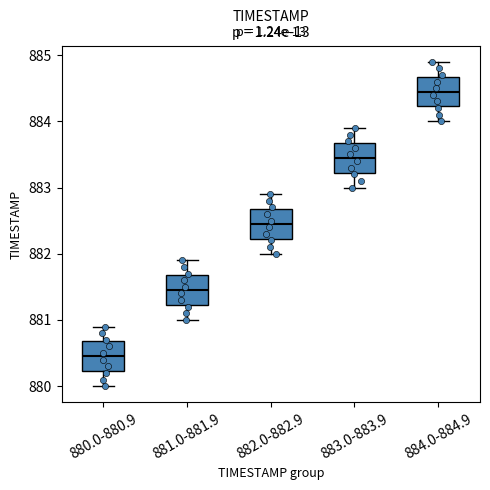

Reading left to right, transcribe this box plot: for each box, give where its median line is, the range the box spans, and where its two whiskers end, as read against the y-axis. The values are not printed on the chart, so give them approximately, as read against the axis.

880.0-880.9: median 880.5, box 880.2 to 880.7, whiskers 880.0 to 880.9
881.0-881.9: median 881.5, box 881.2 to 881.7, whiskers 881.0 to 881.9
882.0-882.9: median 882.5, box 882.2 to 882.7, whiskers 882.0 to 882.9
883.0-883.9: median 883.5, box 883.2 to 883.7, whiskers 883.0 to 883.9
884.0-884.9: median 884.5, box 884.2 to 884.7, whiskers 884.0 to 884.9